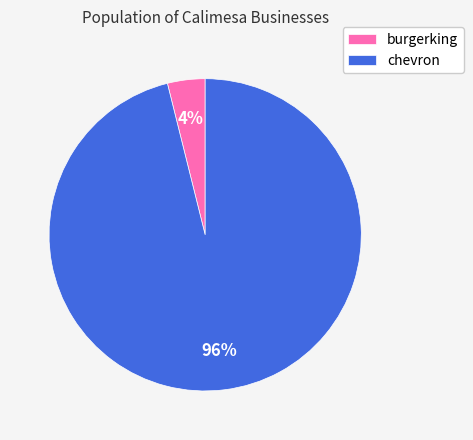

Do burgerking and chevron together represent more than half of the pie?

Yes